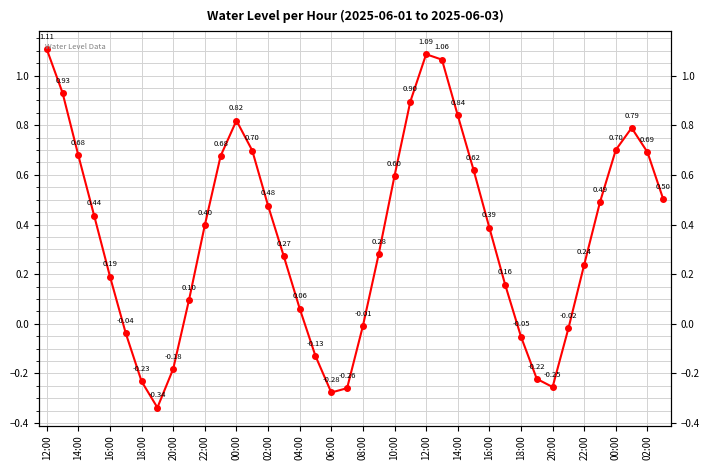

Reading right to left, transcribe all the data shown in this chart.

0.5	0.7	0.8	0.7	0.5	0.2	-0.0	-0.3	-0.2	-0.1	0.2	0.4	0.6	0.8	1.1	1.1	0.9	0.6	0.3	-0.0	-0.3	-0.3	-0.1	0.1	0.3	0.5	0.7	0.8	0.7	0.4	0.1	-0.2	-0.3	-0.2	-0.0	0.2	0.4	0.7	0.9	1.1